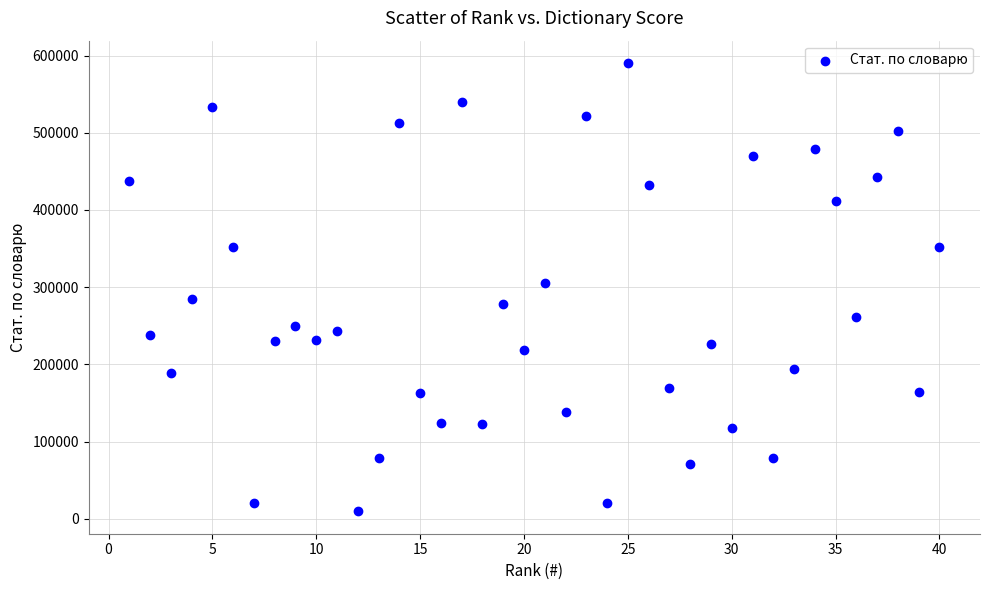

What is the range of Y values (max minus min)?

580434